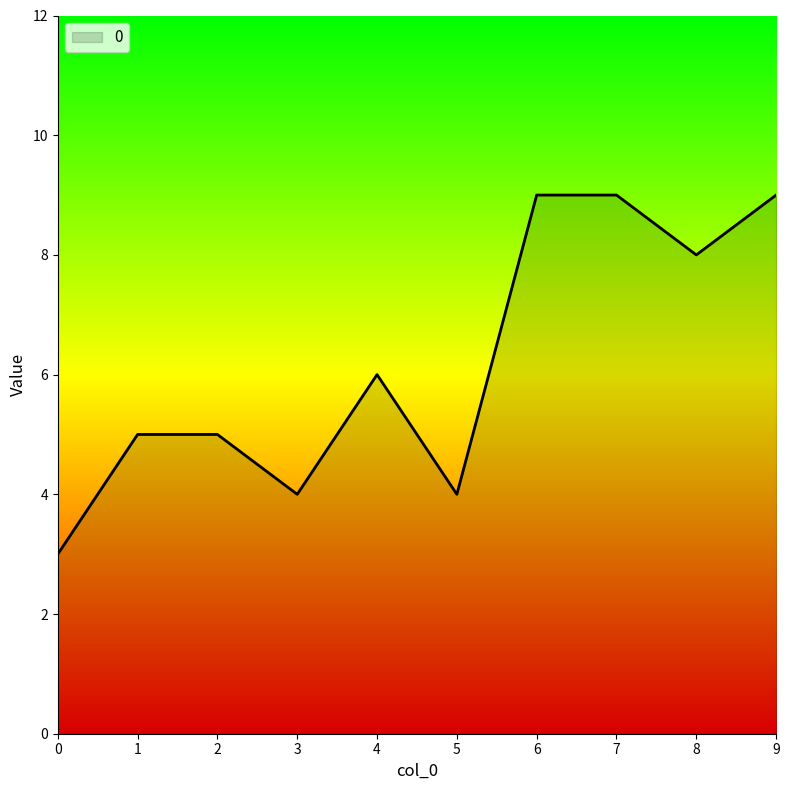

What is the difference between the second highest and second lowest values?

5